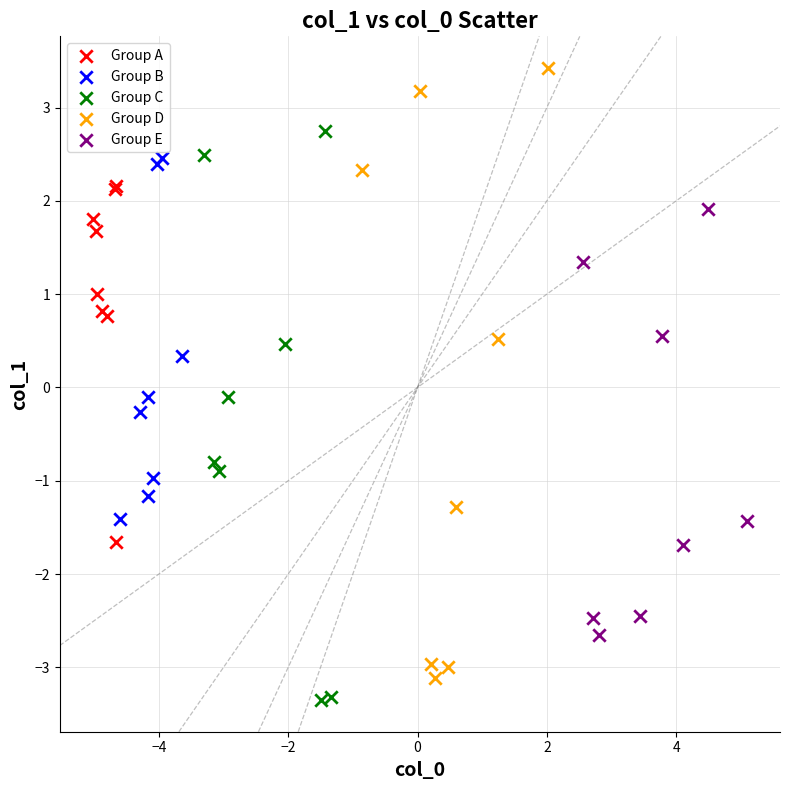

What are all the series names shown in the legend?

Group A, Group B, Group C, Group D, Group E